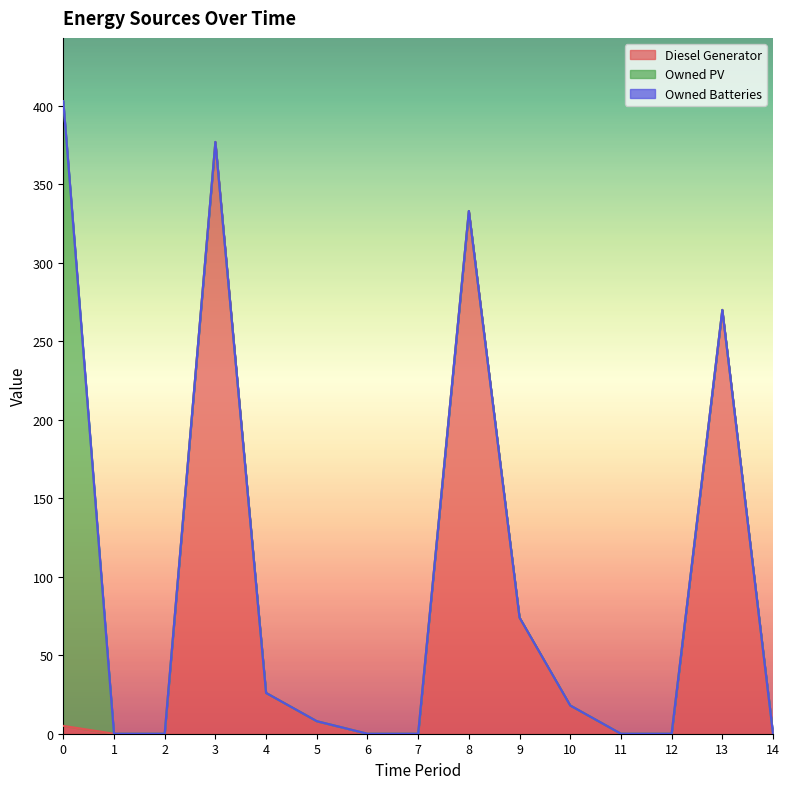

What is the total value across all series at 13?

270